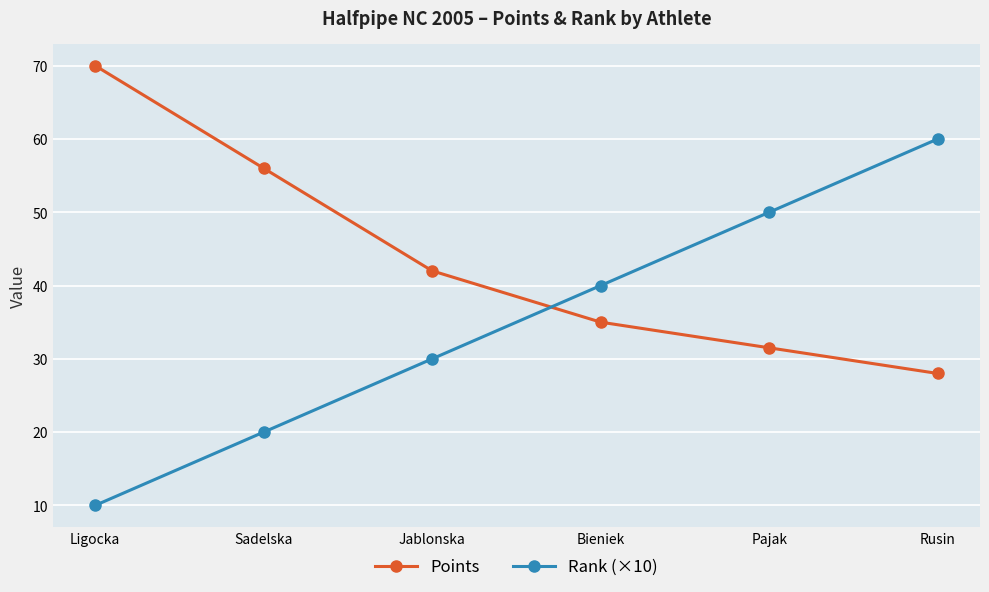

Read the Points value at Ligocka.

70.0